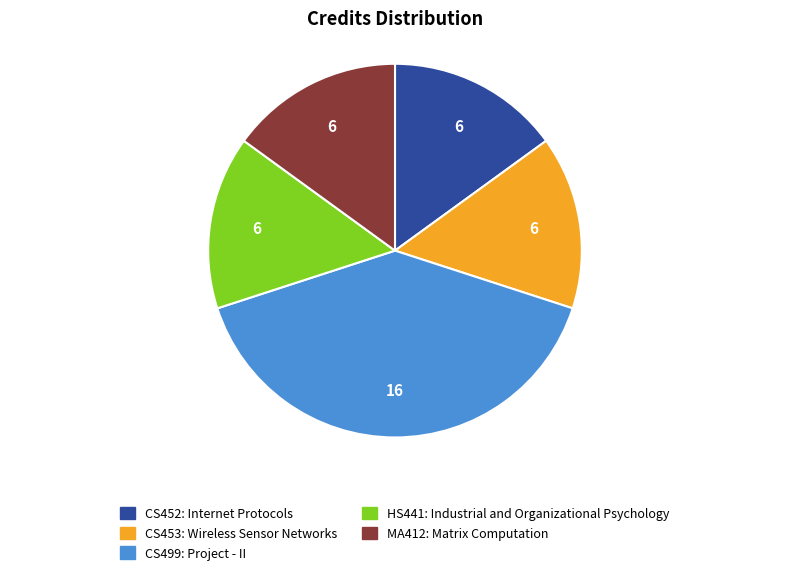

Is it true that CS499: Project - II is 27% of the pie?

False